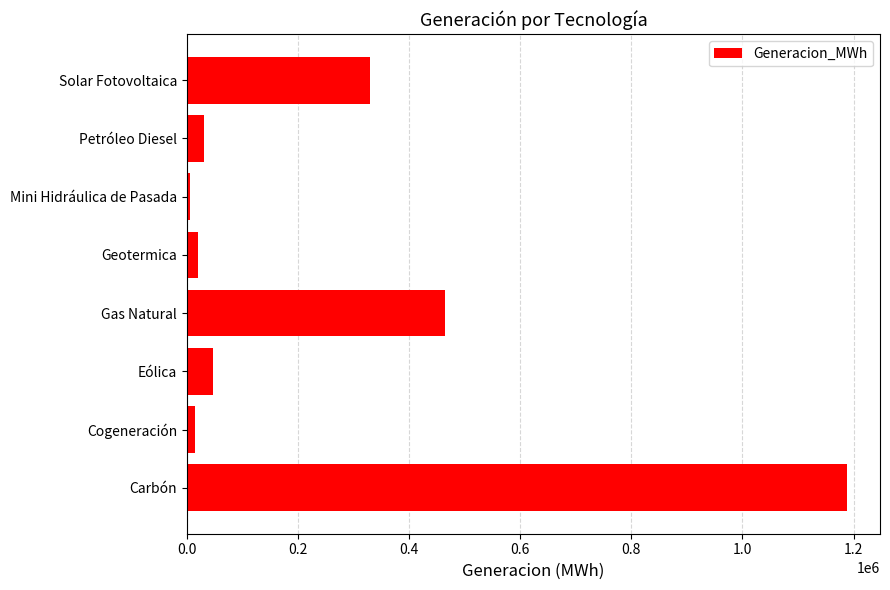

At which label is the value closest to 596844?

Gas Natural